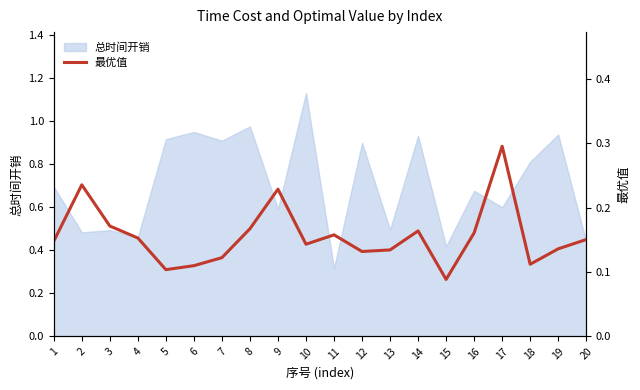

What is the maximum value shown in the chart?

0.3